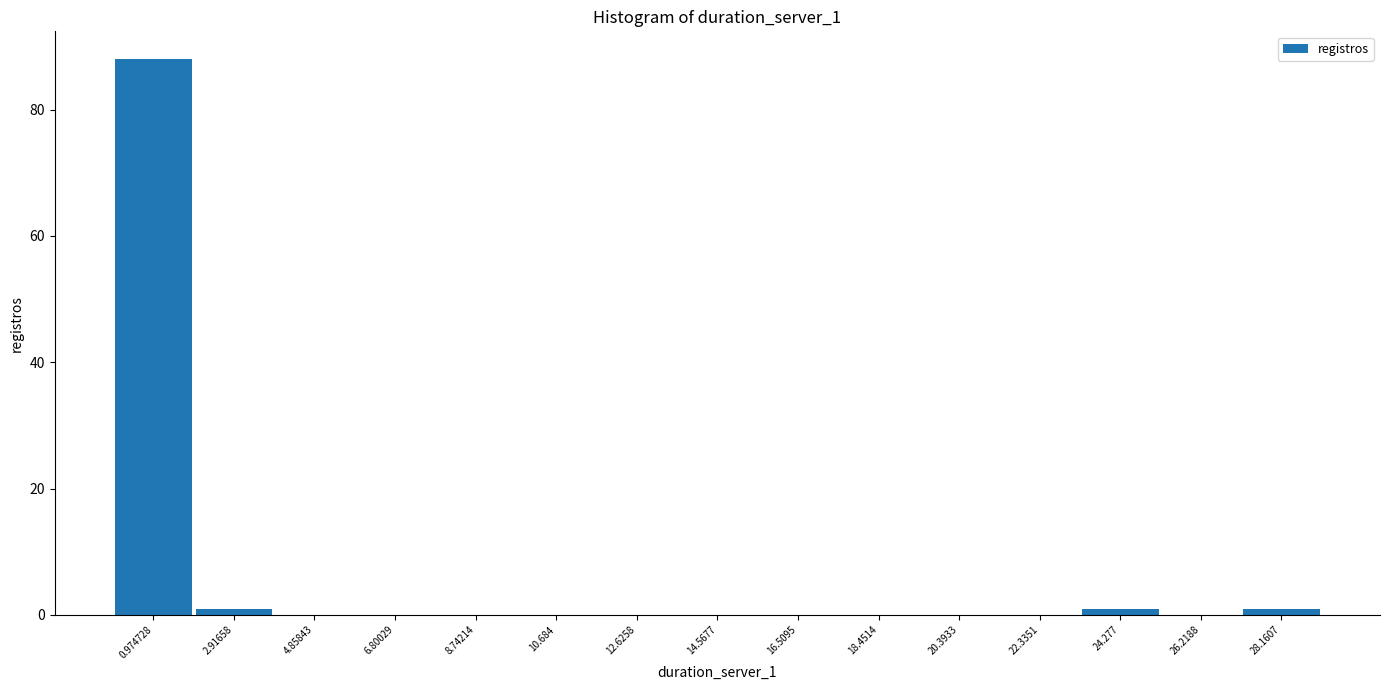

Reading left to right, list every bar in this chart as the range it spans on the x-axis followed by its height. Neither the bar edges nor the heights are printed on the chart, so give them approximately, as read against the axes.

0.0 to 2.0: 88
2.0 to 3.8: under 2
3.8 to 5.8: 0
5.8 to 7.8: 0
7.8 to 9.8: 0
9.8 to 11.6: 0
11.6 to 13.6: 0
13.6 to 15.6: 0
15.6 to 17.4: 0
17.4 to 19.4: 0
19.4 to 21.4: 0
21.4 to 23.4: 0
23.4 to 25.2: under 2
25.2 to 27.2: 0
27.2 to 29.2: under 2